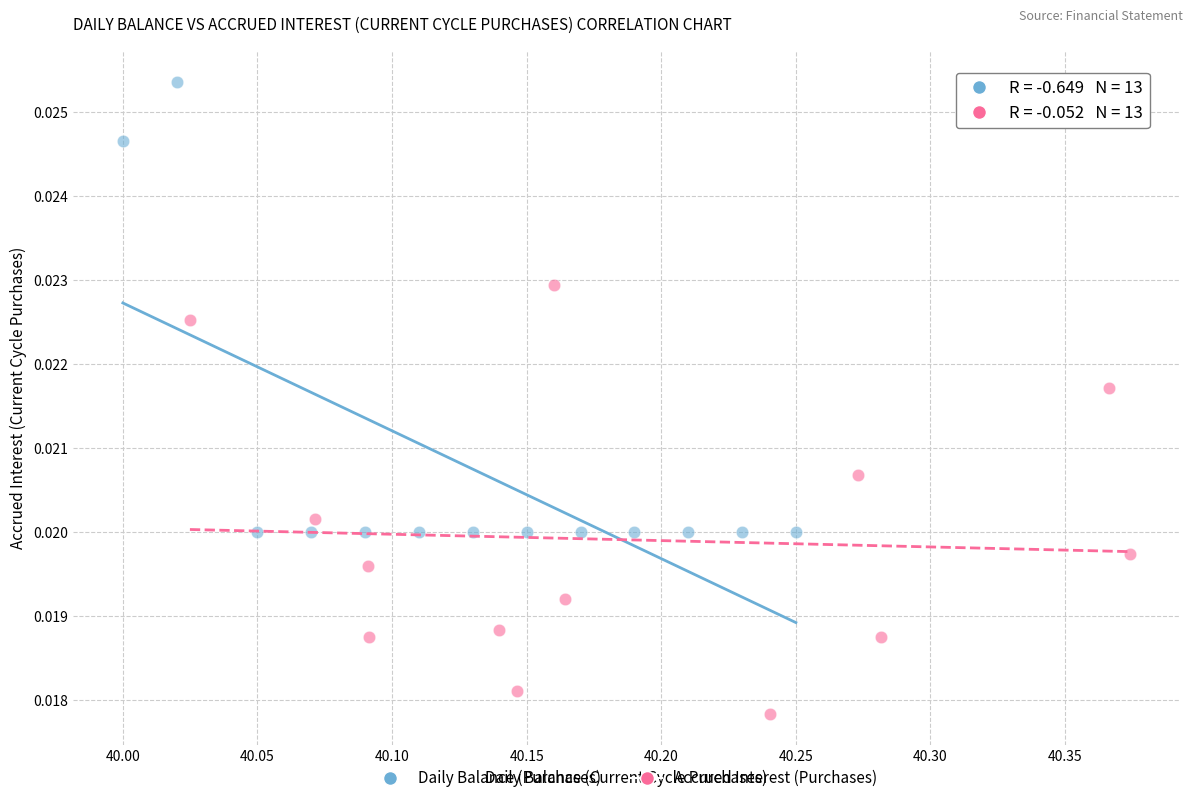

Which series reaches the maximum Y coordinate?

Daily Balance (Purchases)